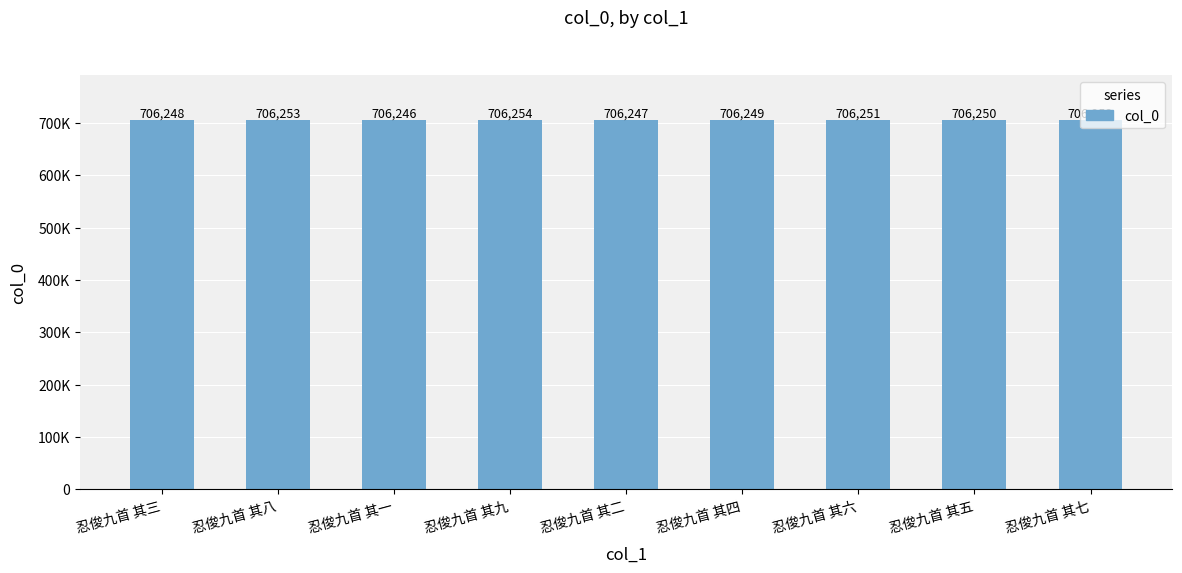

What is the minimum value shown in the chart?

706246